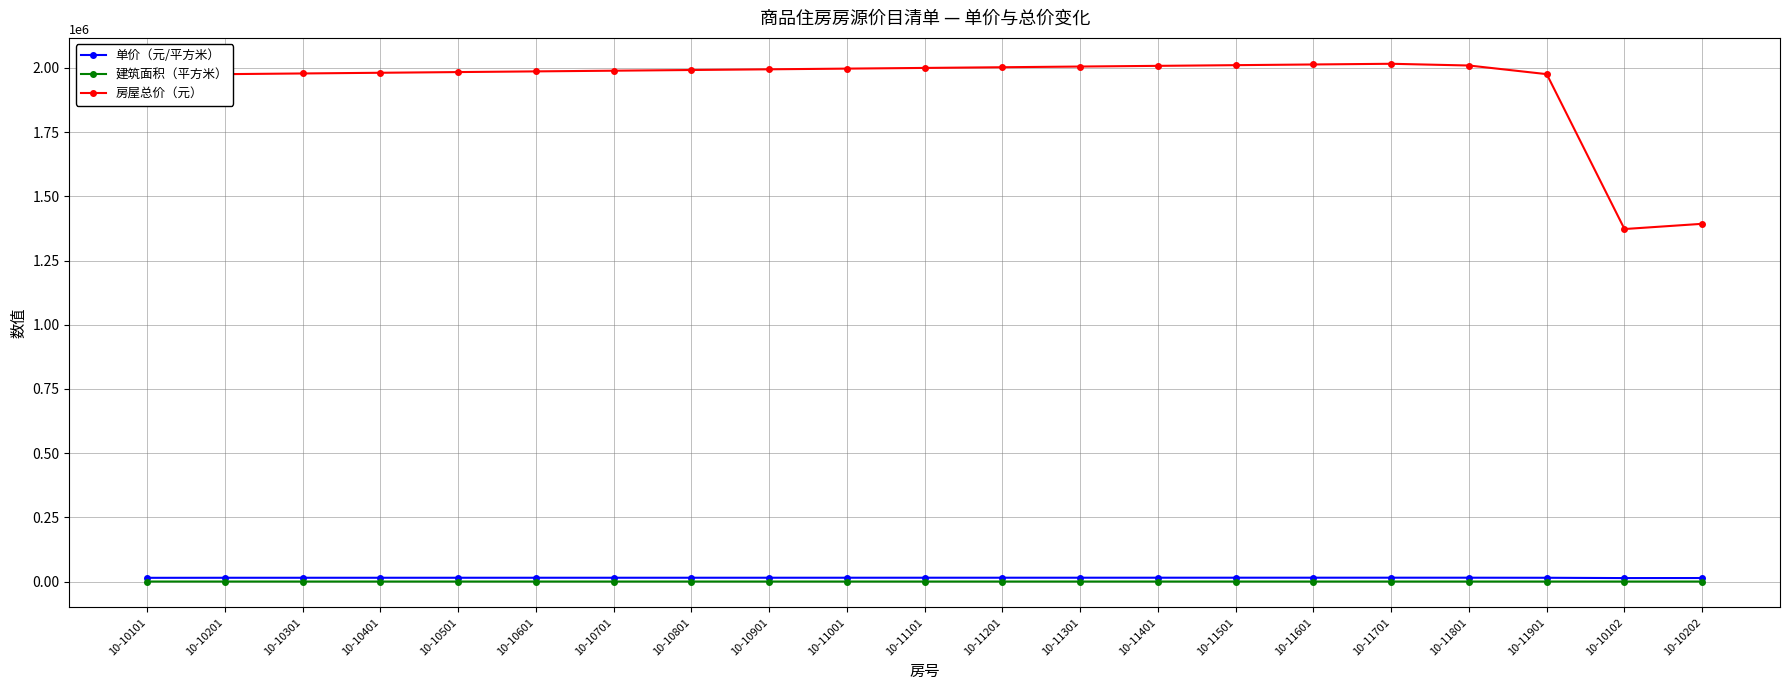

Which series has the largest total across all categories?

房屋总价（元）